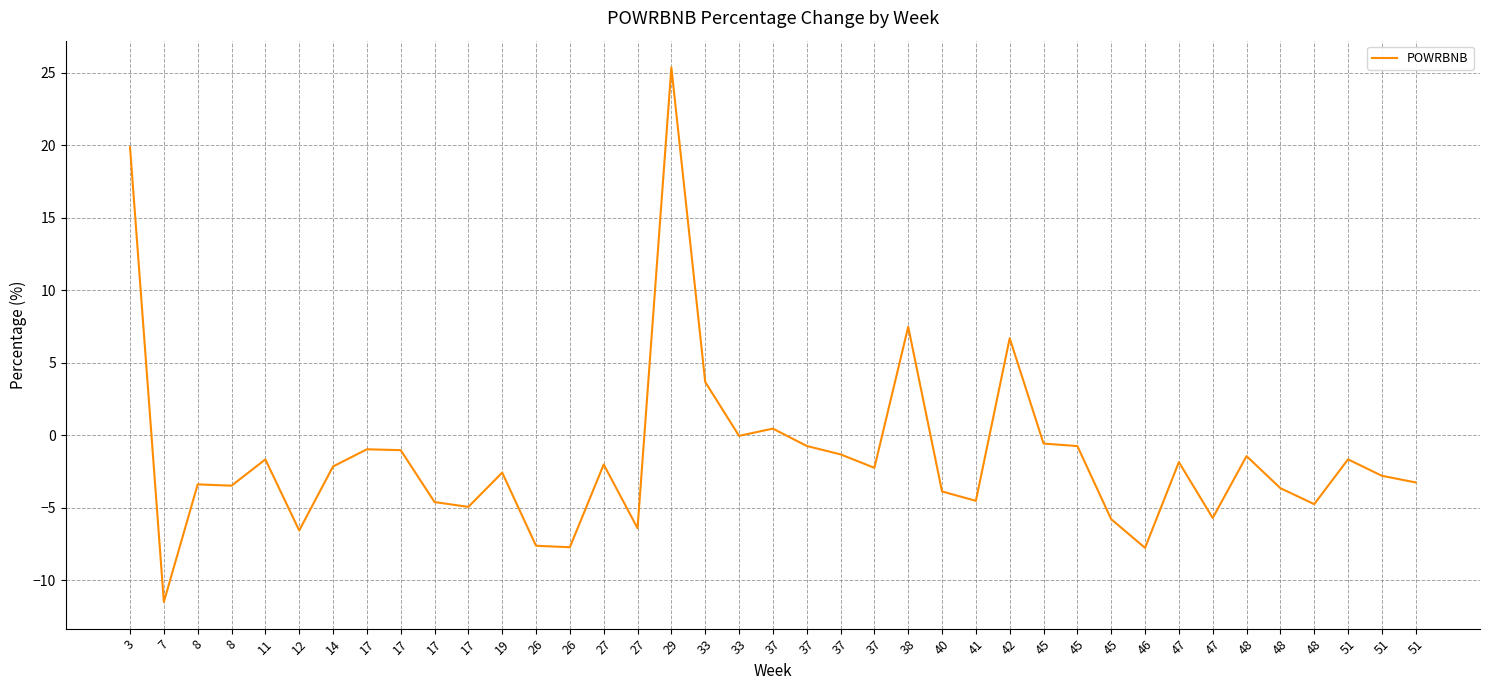

What is the value of the 25th point from the left?

-3.9